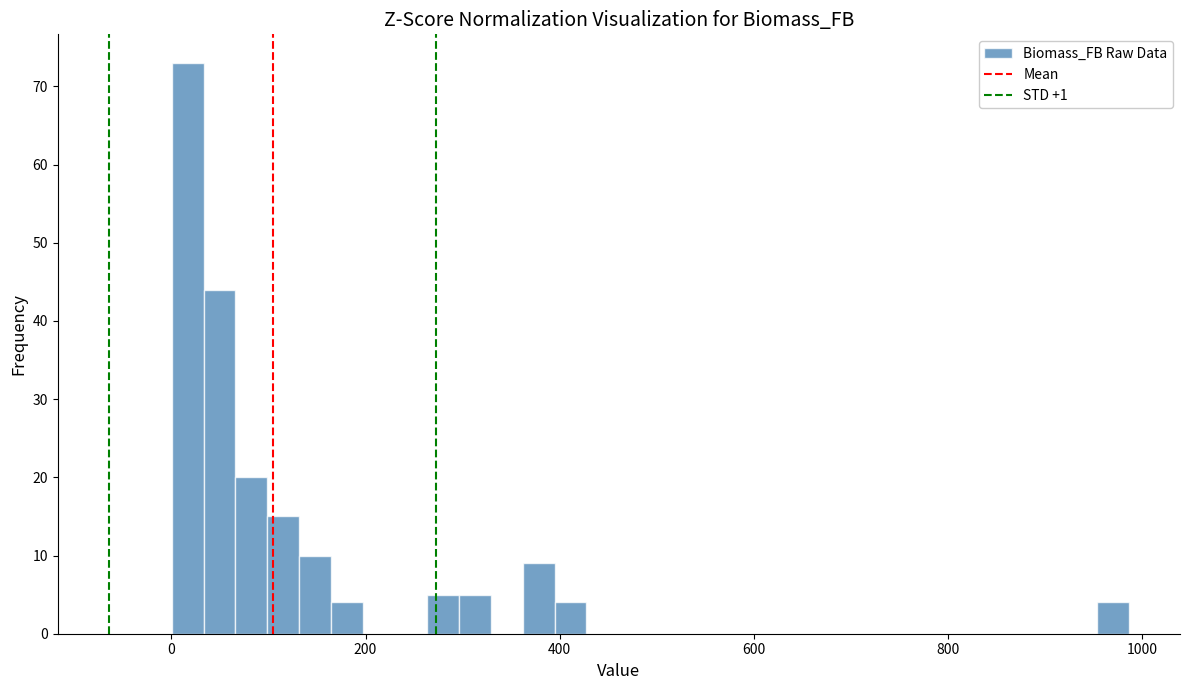

Around what value on the x-axis is the tallest bar? Give the approximate position of its centre, as read against the axis.

20